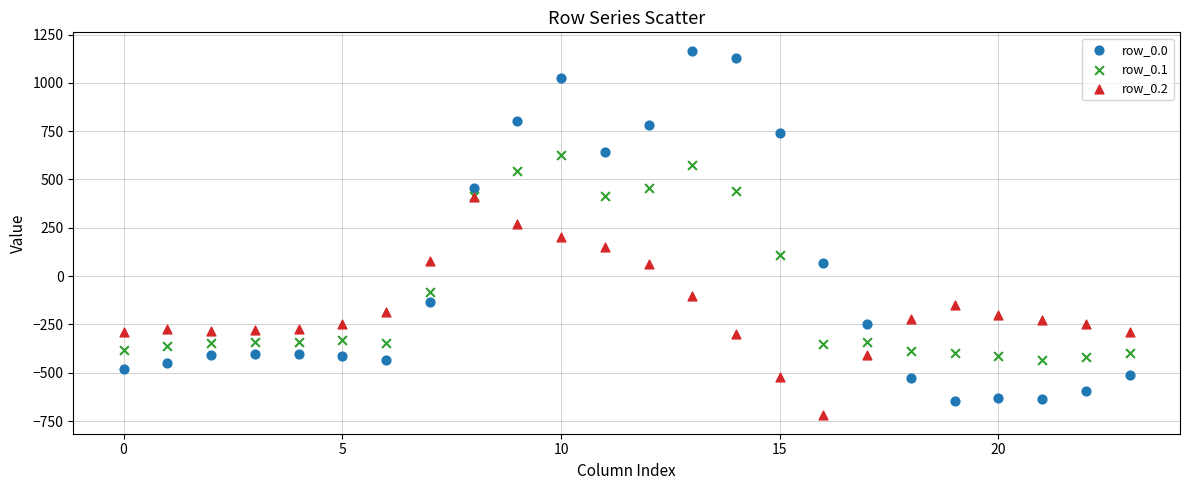

Which series contains the lowest Y value?

row_0.2